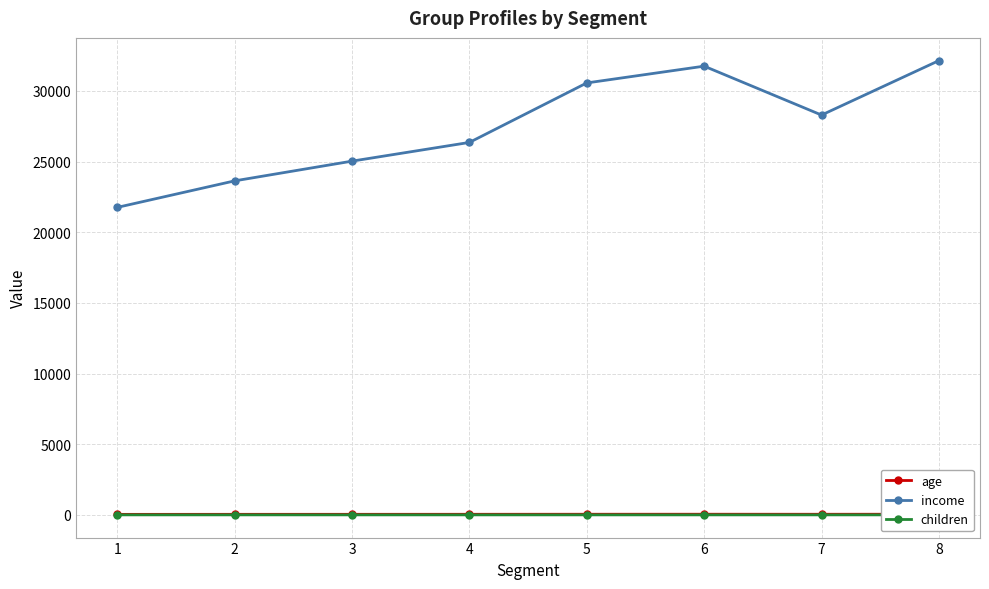

What is the difference between the second highest and minimum values in the children series?

0.7